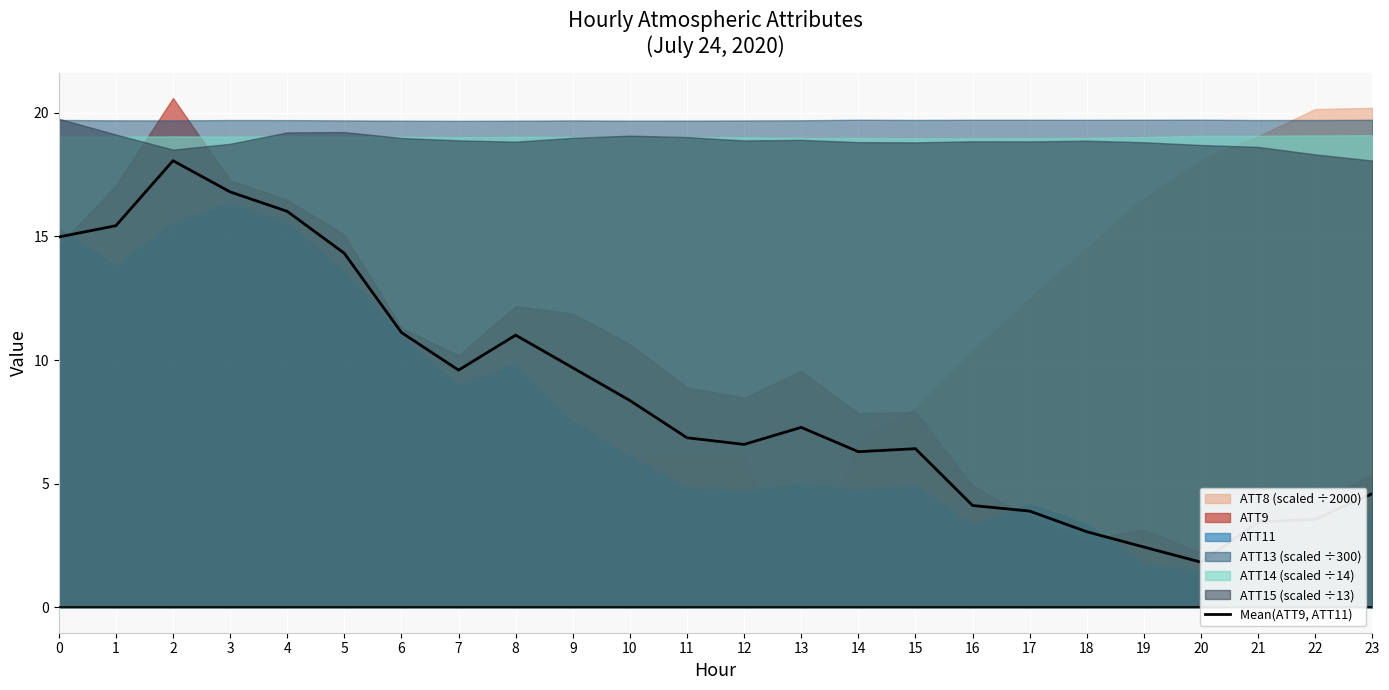

How many data points are less than 7?

12